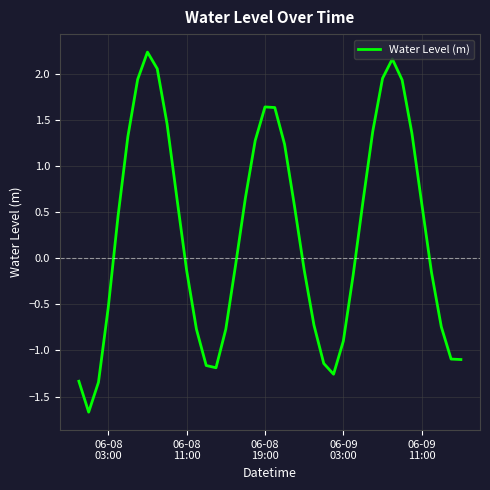

What is the difference between the maximum and minimum values?

3.9